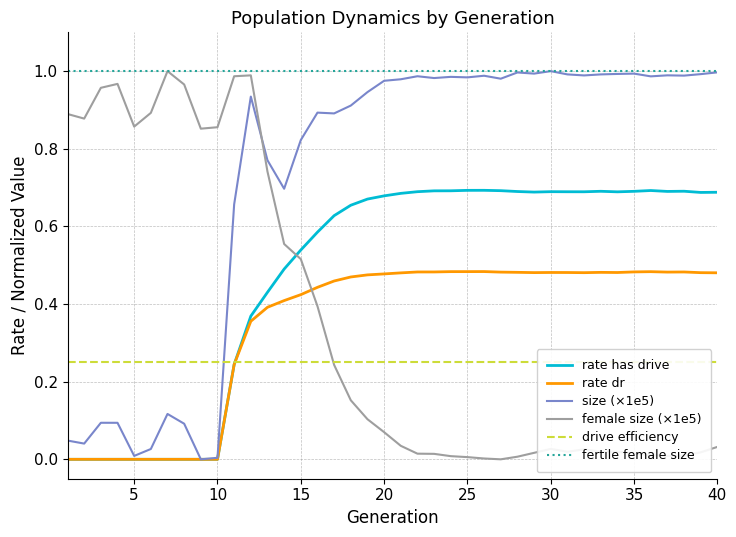

The rate has drive series shows 1.0 at 30. True or false?

False